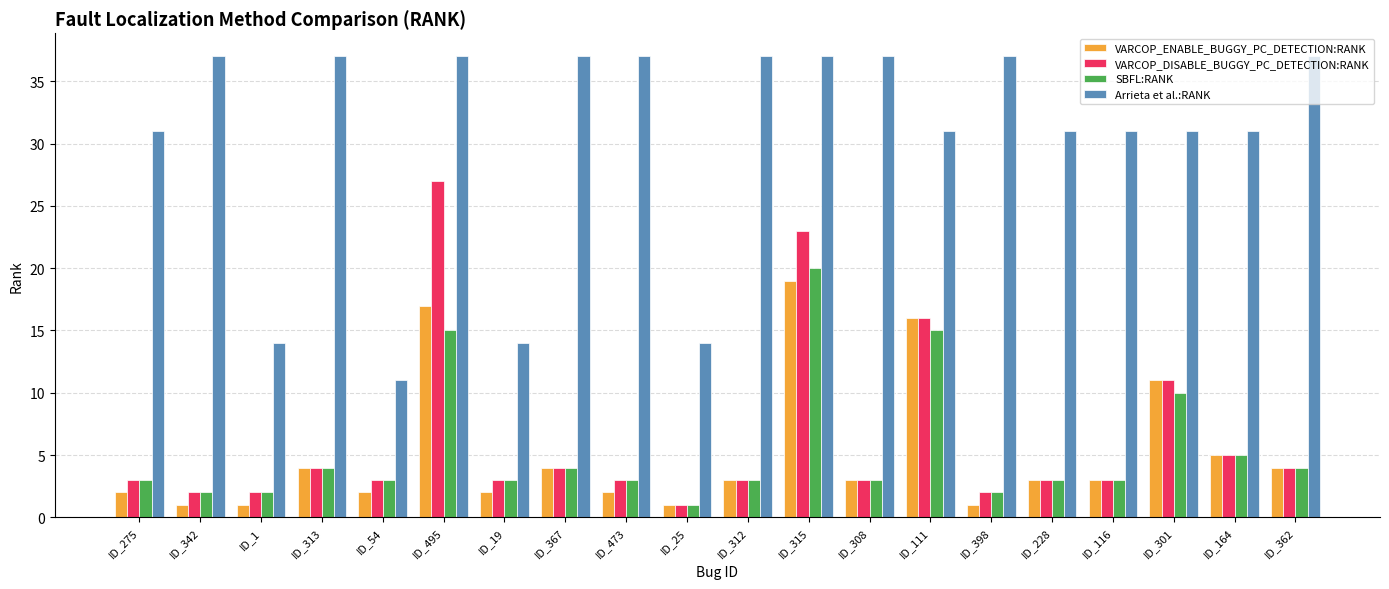

Reading left to right, transcribe all the data shown in this chart.

VARCOP_ENABLE_BUGGY_PC_DETECTION:RANK: 2	1	1	4	2	17	2	4	2	1	3	19	3	16	1	3	3	11	5	4
VARCOP_DISABLE_BUGGY_PC_DETECTION:RANK: 3	2	2	4	3	27	3	4	3	1	3	23	3	16	2	3	3	11	5	4
SBFL:RANK: 3	2	2	4	3	15	3	4	3	1	3	20	3	15	2	3	3	10	5	4
Arrieta et al.:RANK: 31	37	14	37	11	37	14	37	37	14	37	37	37	31	37	31	31	31	31	37